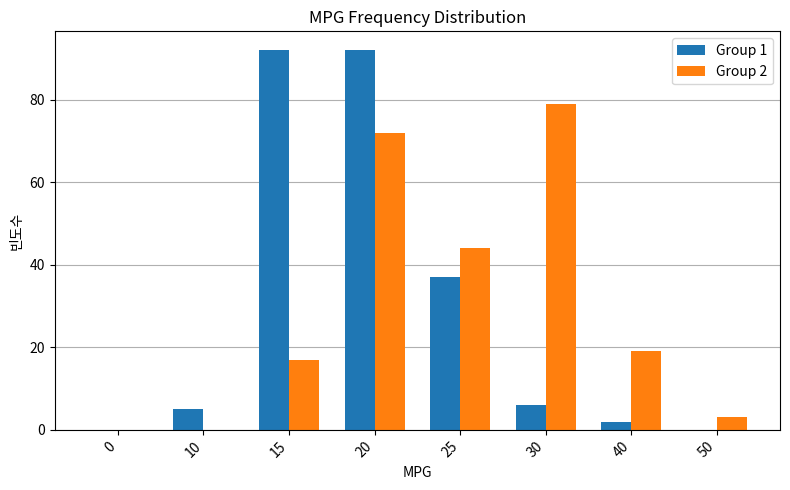

How many groups of bars are there?

8